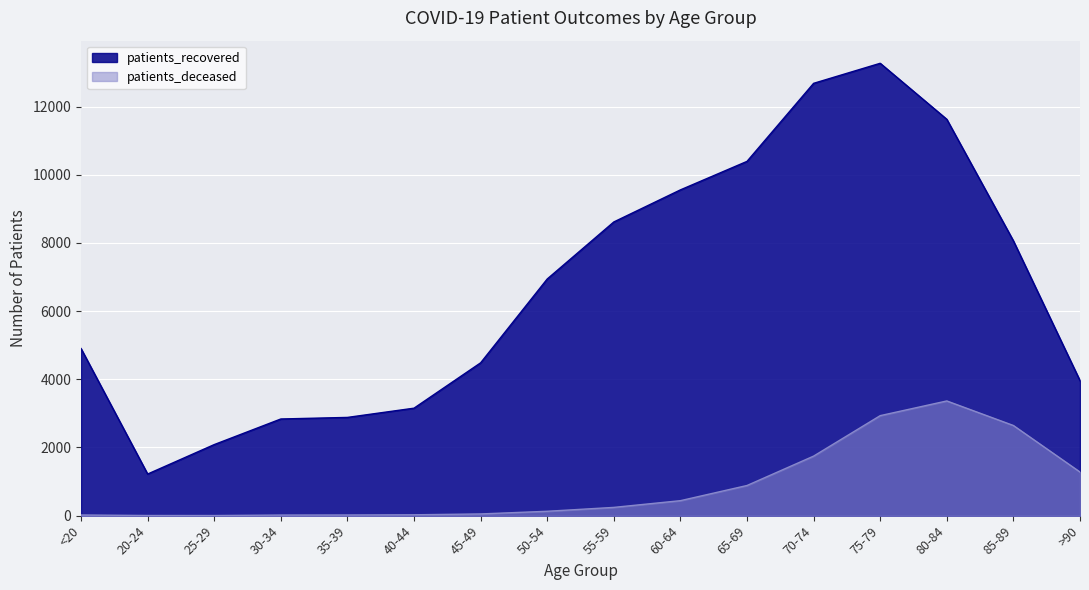

What is the label of the 15th point from the left?

85-89